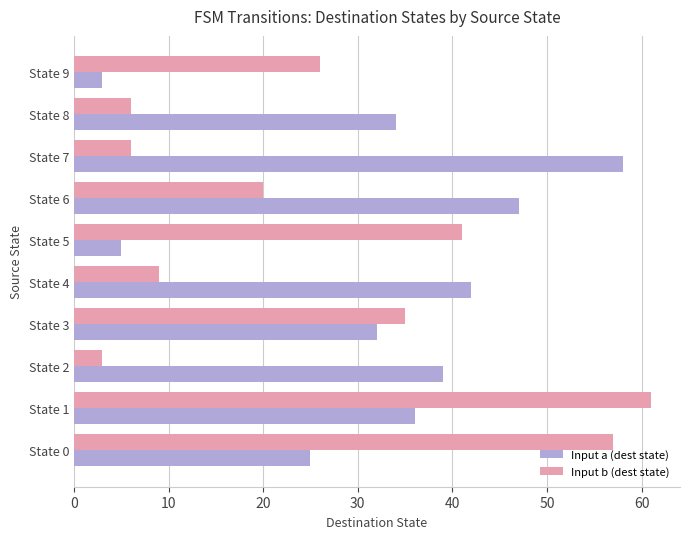

What is the spread (max minus min) of values at State 1?

25